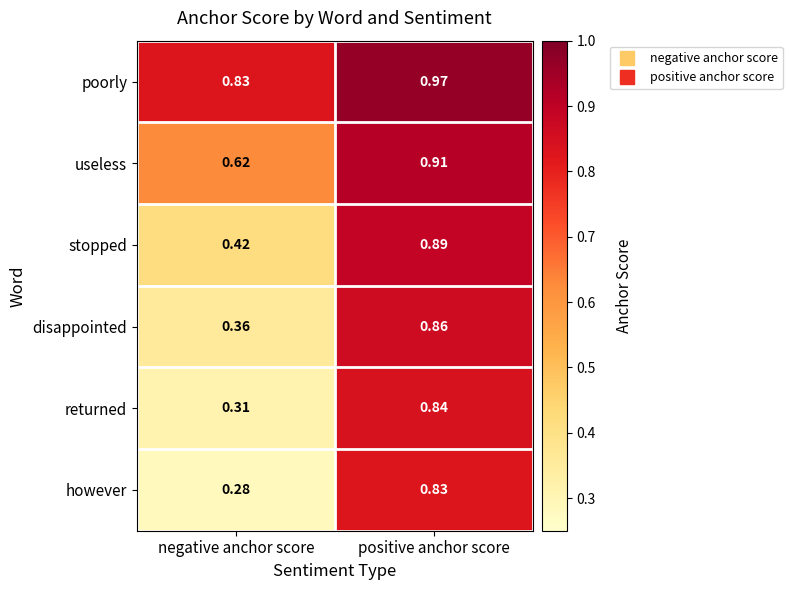

Which category has the lowest value in the however series?

negative anchor score